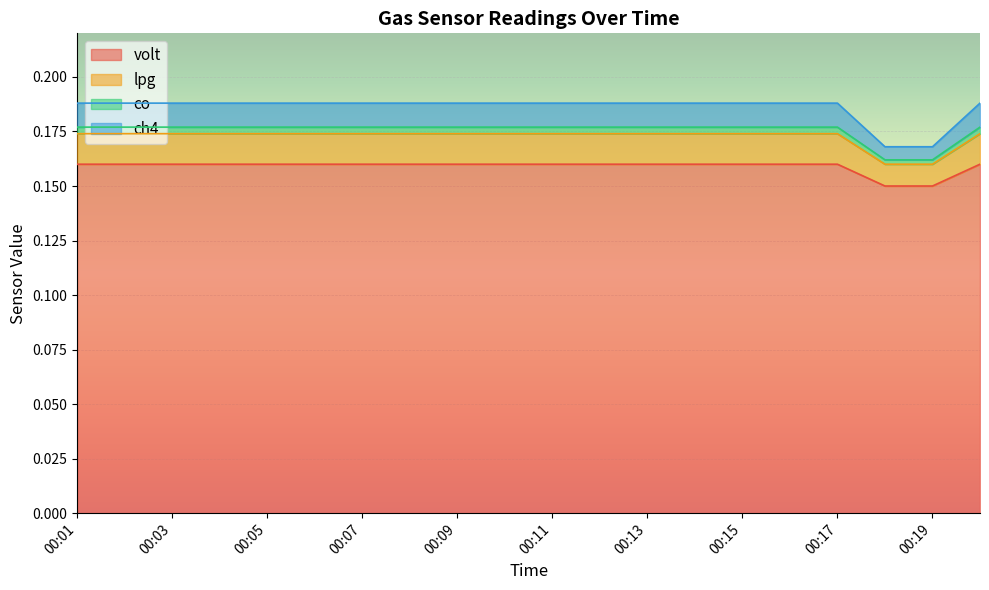

Which label corresponds to the smallest value in the chart?

00:18